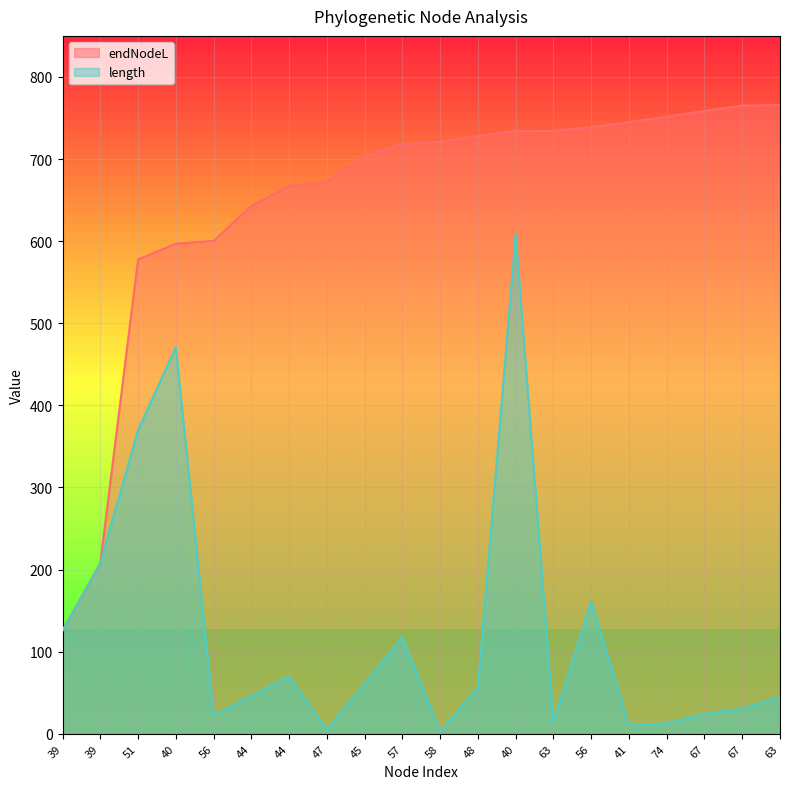

What is the average value of the length series?

123.1